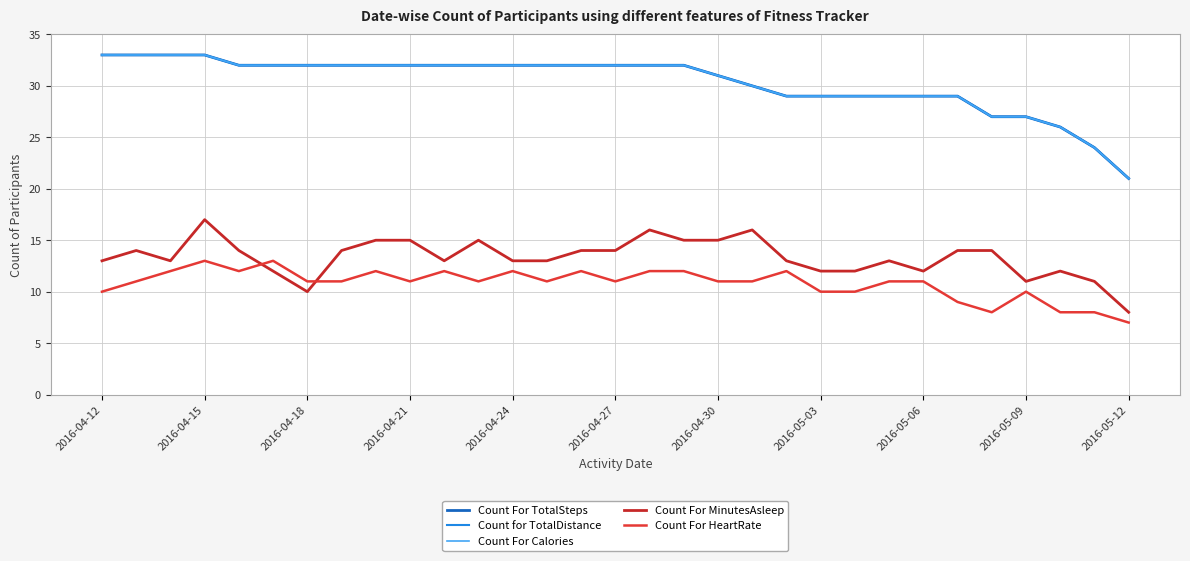

True or false: Count For Calories has more than 2 points higher than both neighbors.

False